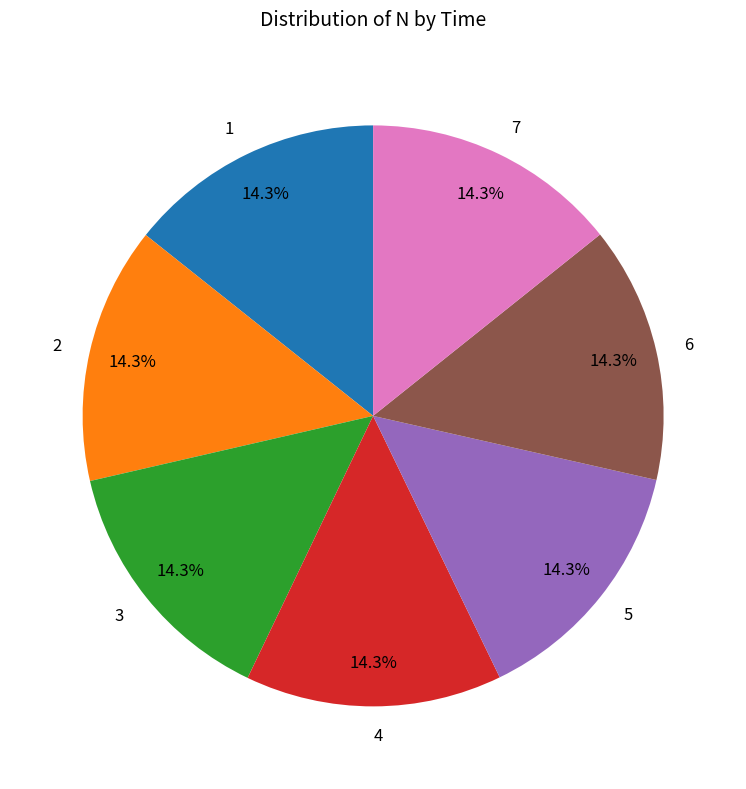

What portion of the pie excludes 2?

85.7%